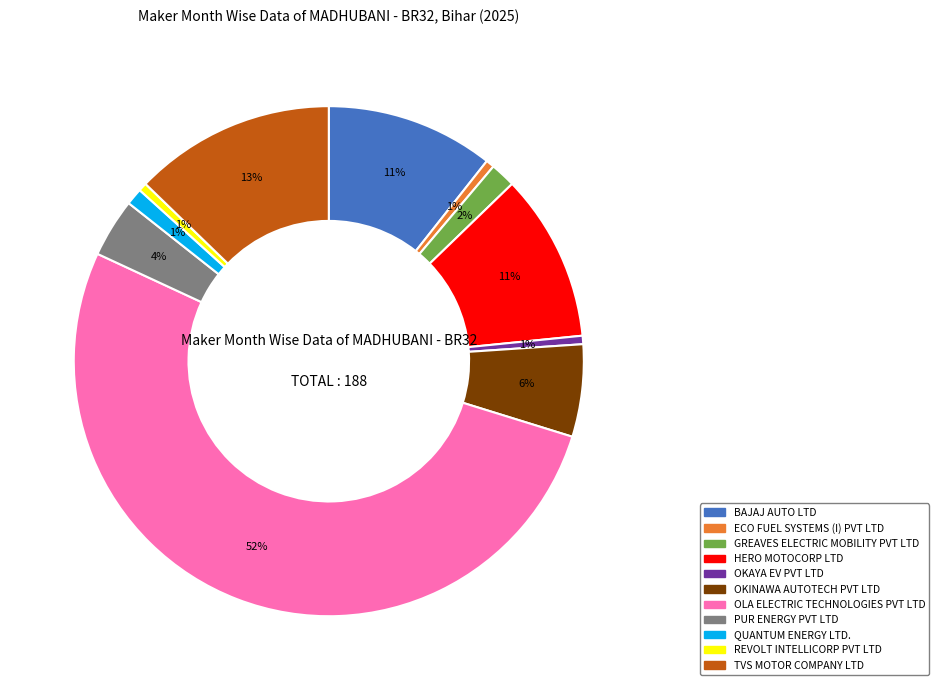

True or false: OKINAWA AUTOTECH PVT LTD accounts for 1% of the total.

False